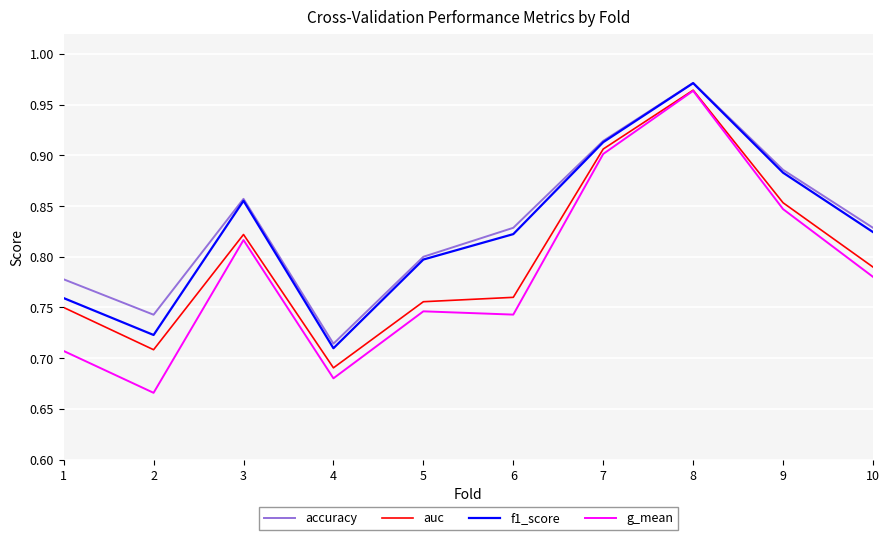

Between 6 and 8, which series saw the biggest shift?

g_mean